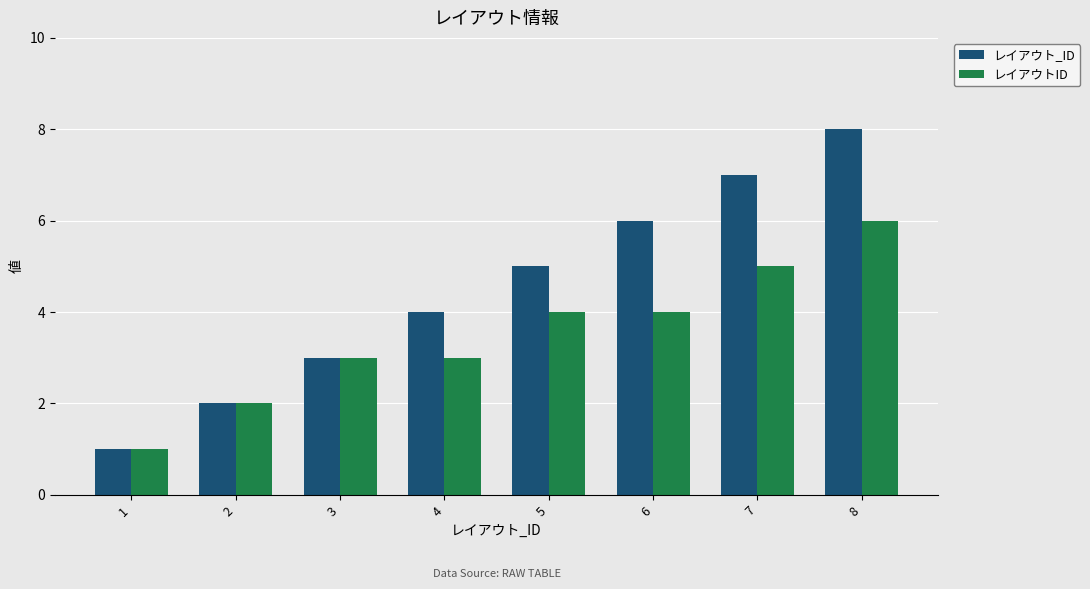

What is the difference between the レイアウト_ID values at 4 and 6?

2